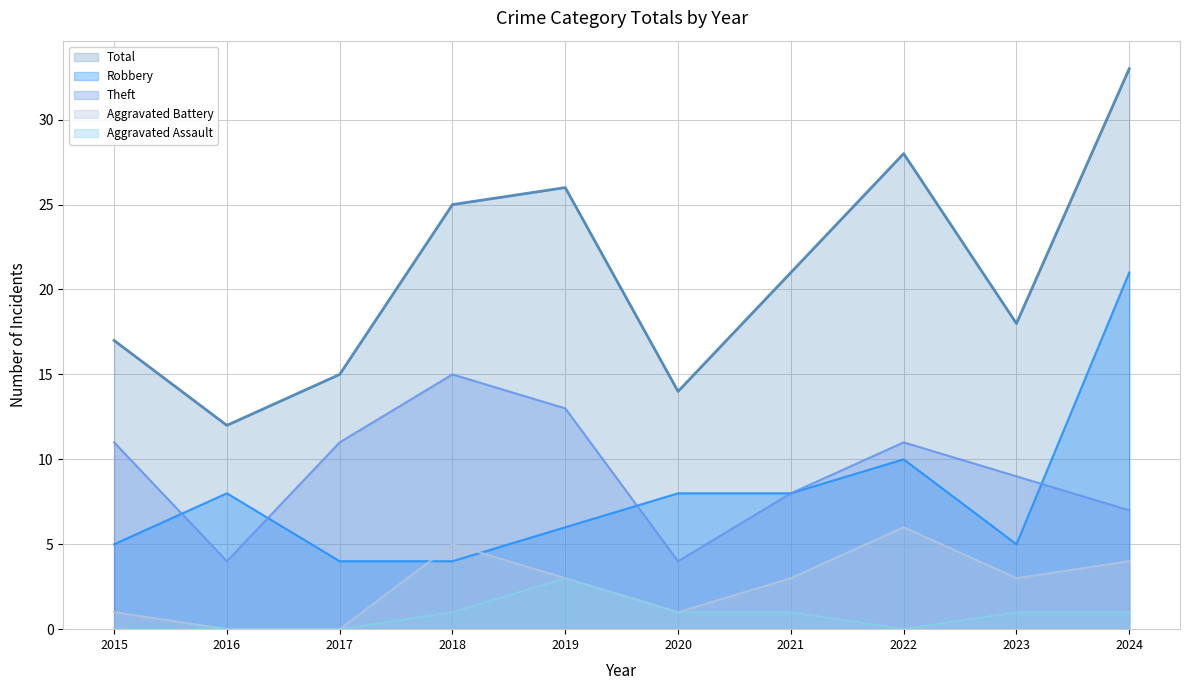

True or false: Total and Theft intersect in this chart.

False